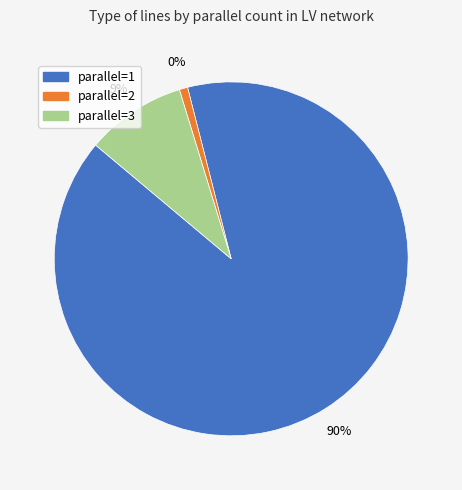

Is it true that parallel=1 is 90% of the pie?

True